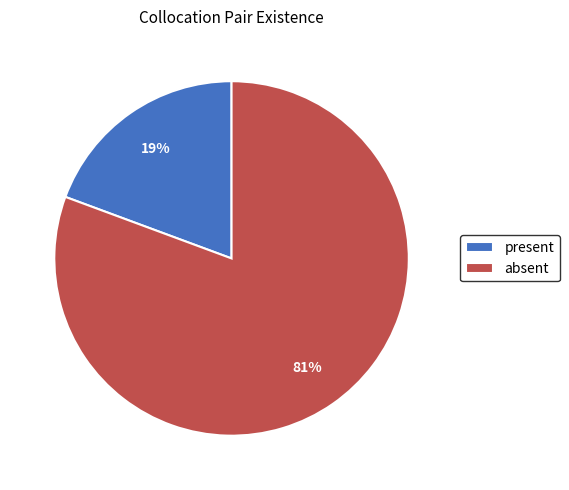

Does any single category account for the majority?

Yes